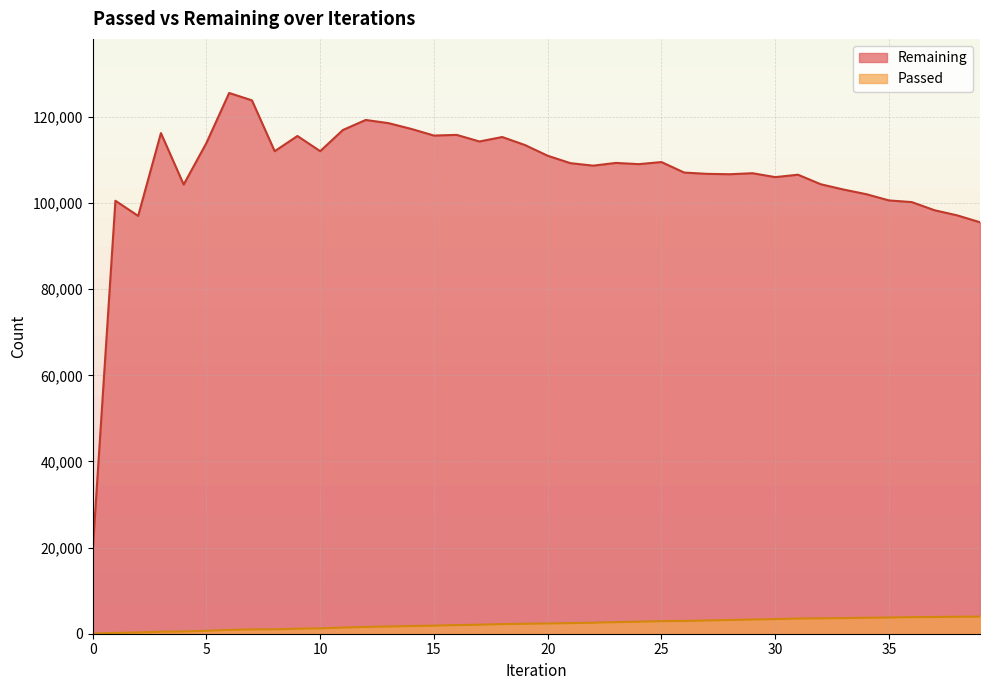

Which series has the largest total across all categories?

Remaining